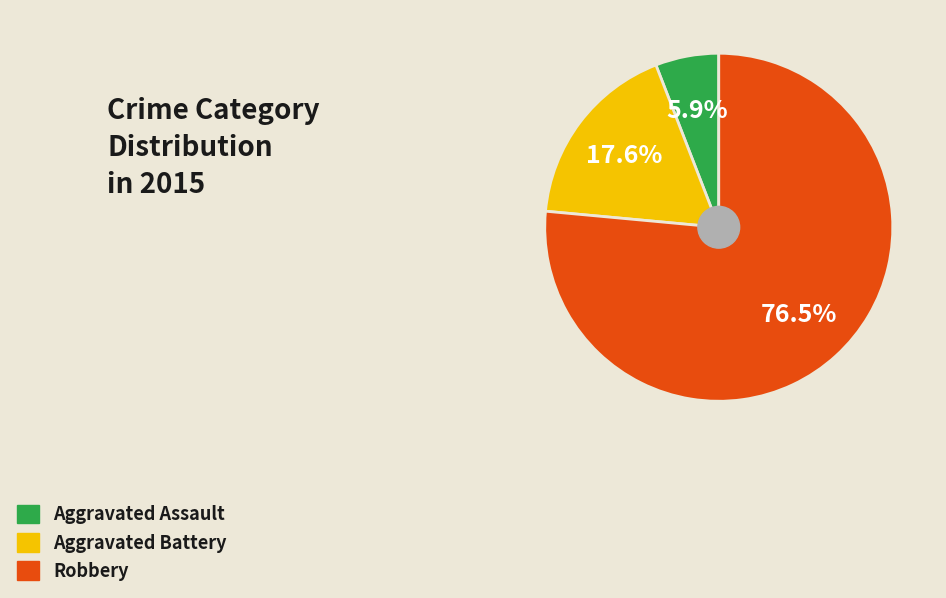

Rank the categories by value from lowest to highest.

Aggravated Assault, Aggravated Battery, Robbery